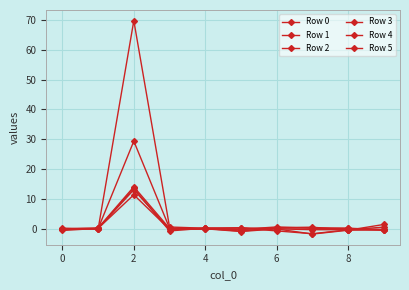

Does the chart have visible grid lines?

Yes